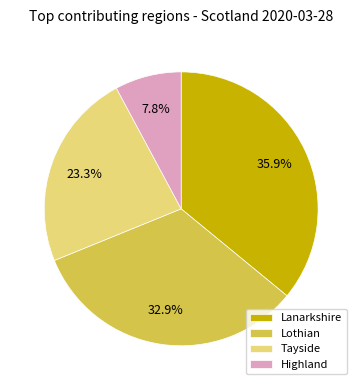

To the nearest percent, what is the average slice percentage?

25%